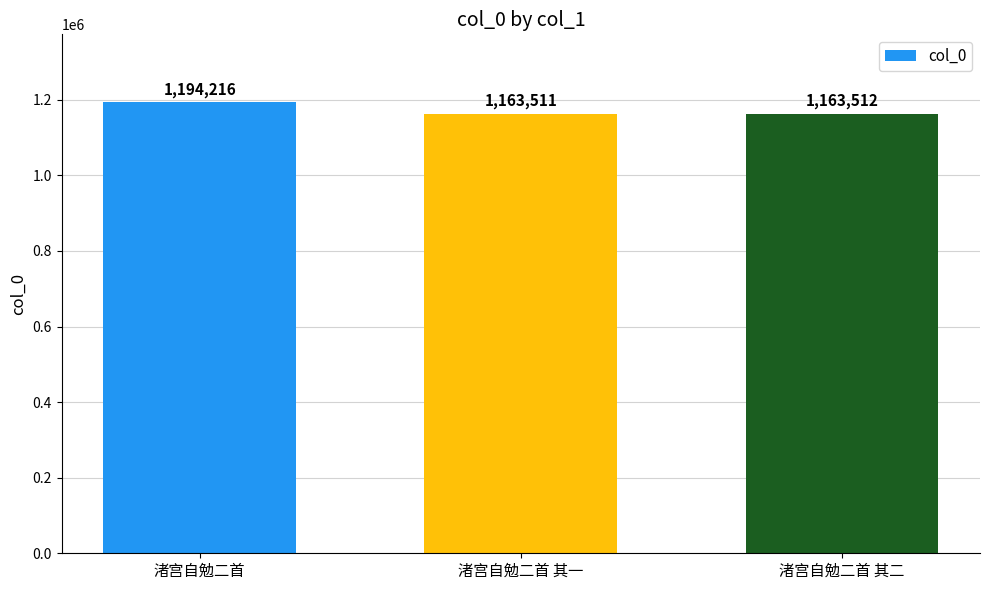

What is the difference between the maximum and second lowest values?

30704